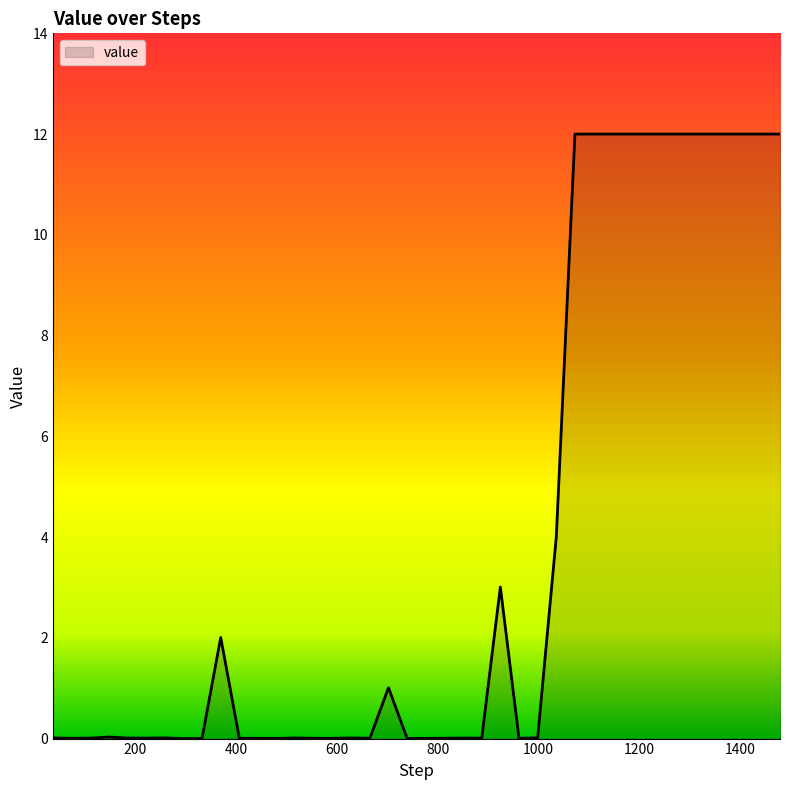

What is the greatest value displayed?

12.0